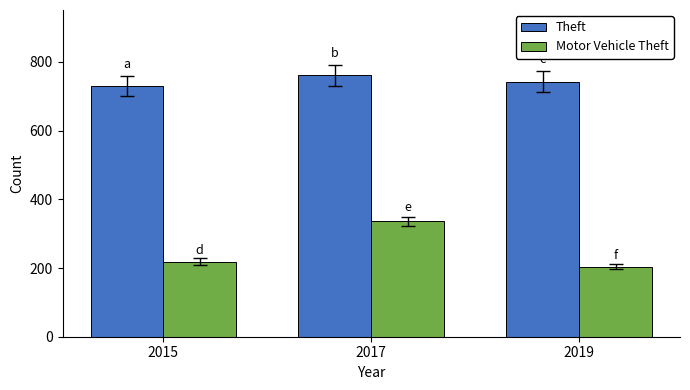

What is the difference between the maximum and minimum values in the Theft series?

32